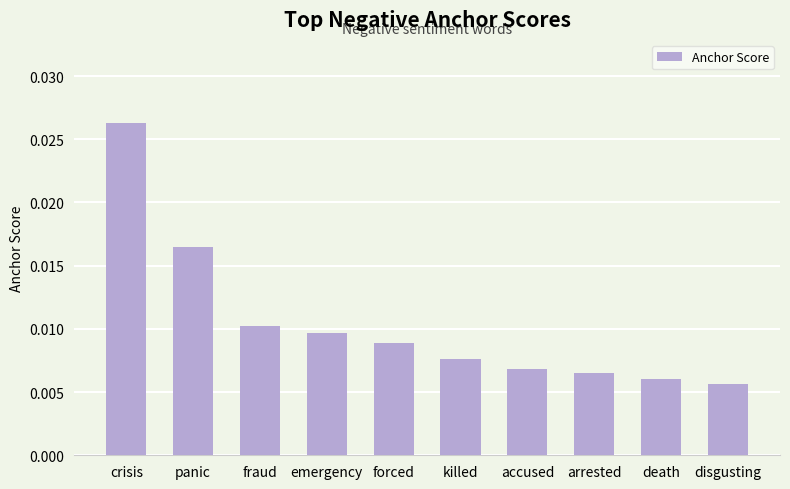

What is the label of the 8th bar from the left?

arrested